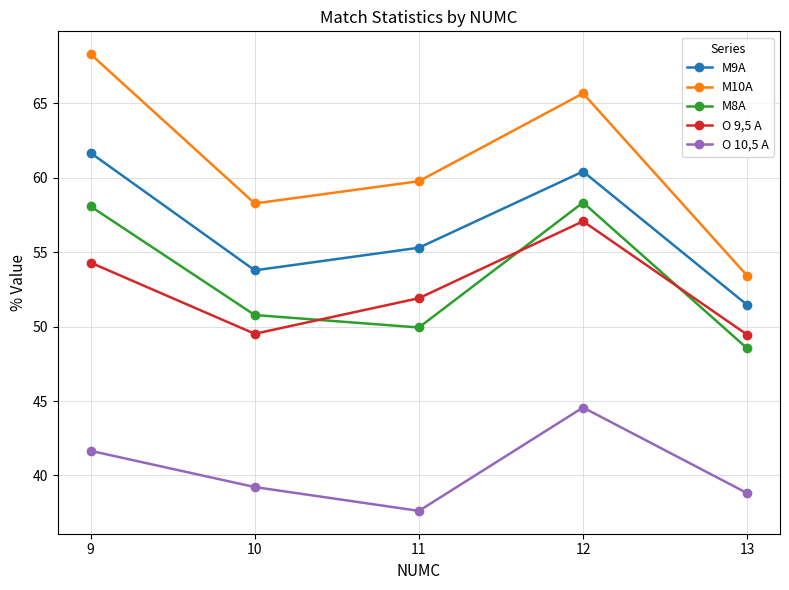

Which series has the widest spread of values?

M10A